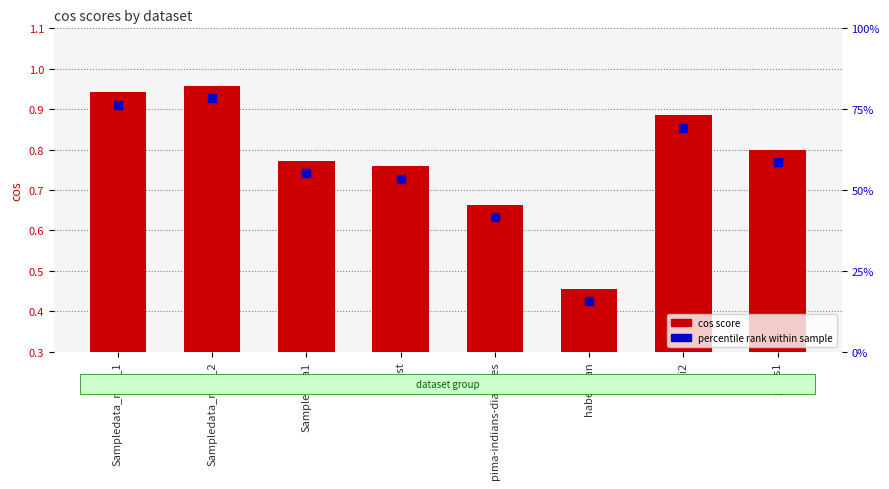

Which series has the widest spread of Y values?

cos score